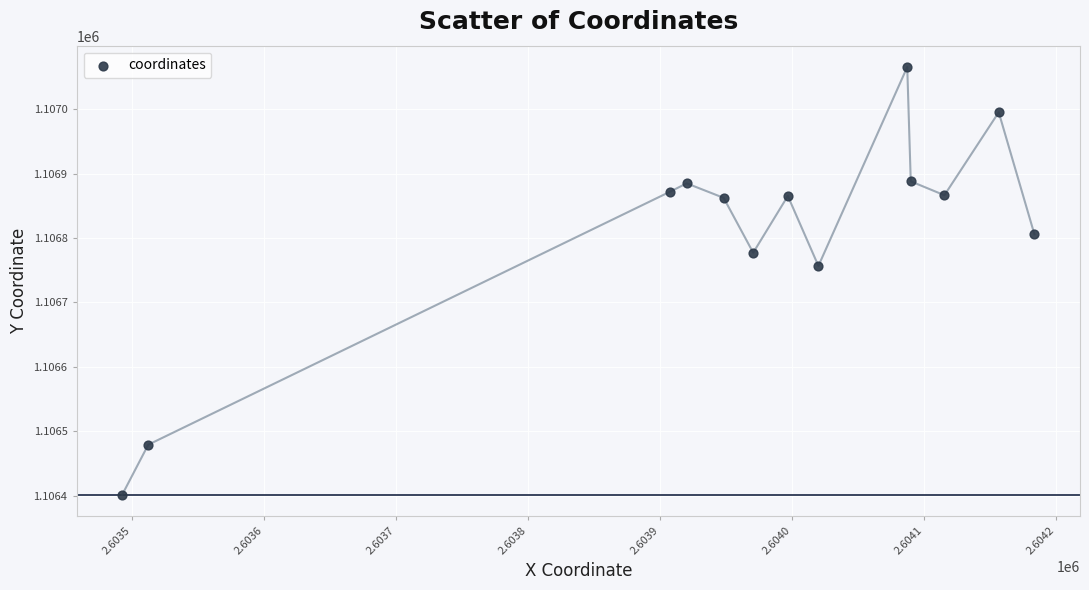

What is the range of X values (max minus min)?

691.3